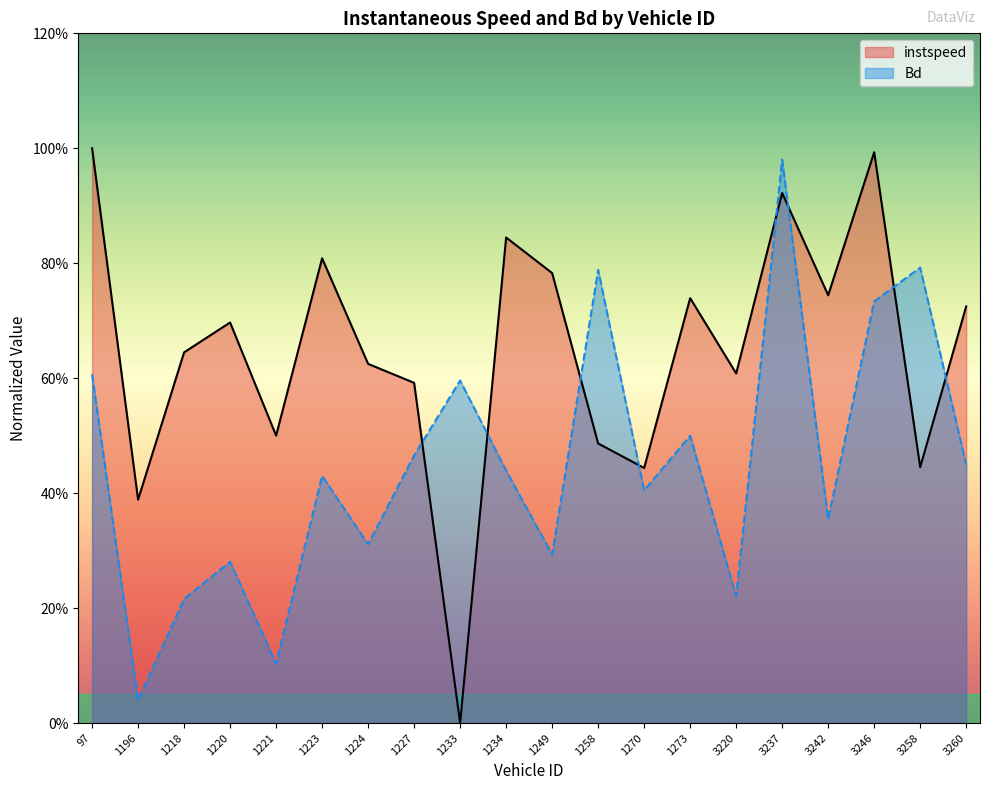

How many data points does each series have?

20